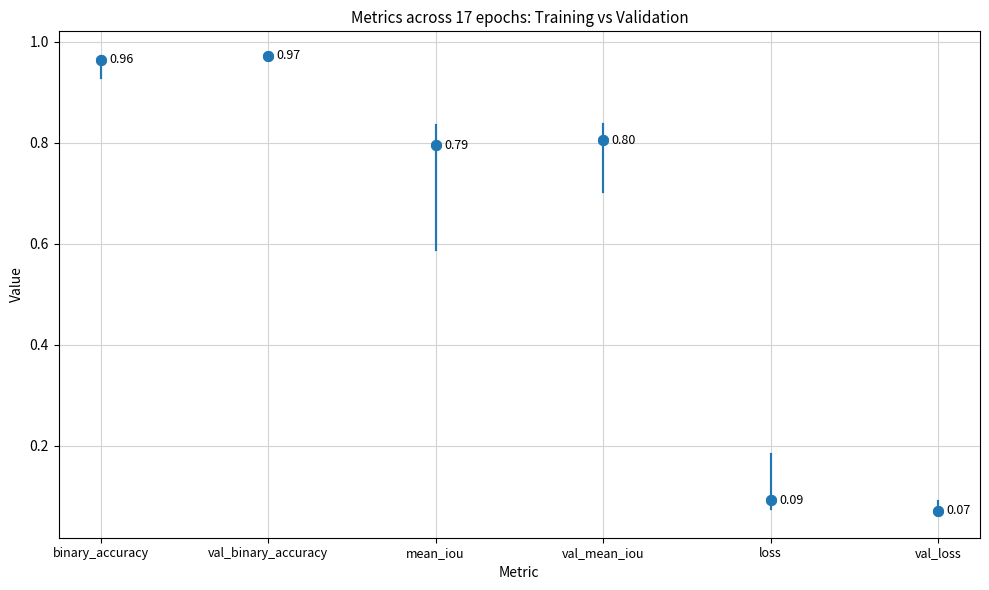

Which has a higher value, binary_accuracy or binary_accuracy?

binary_accuracy